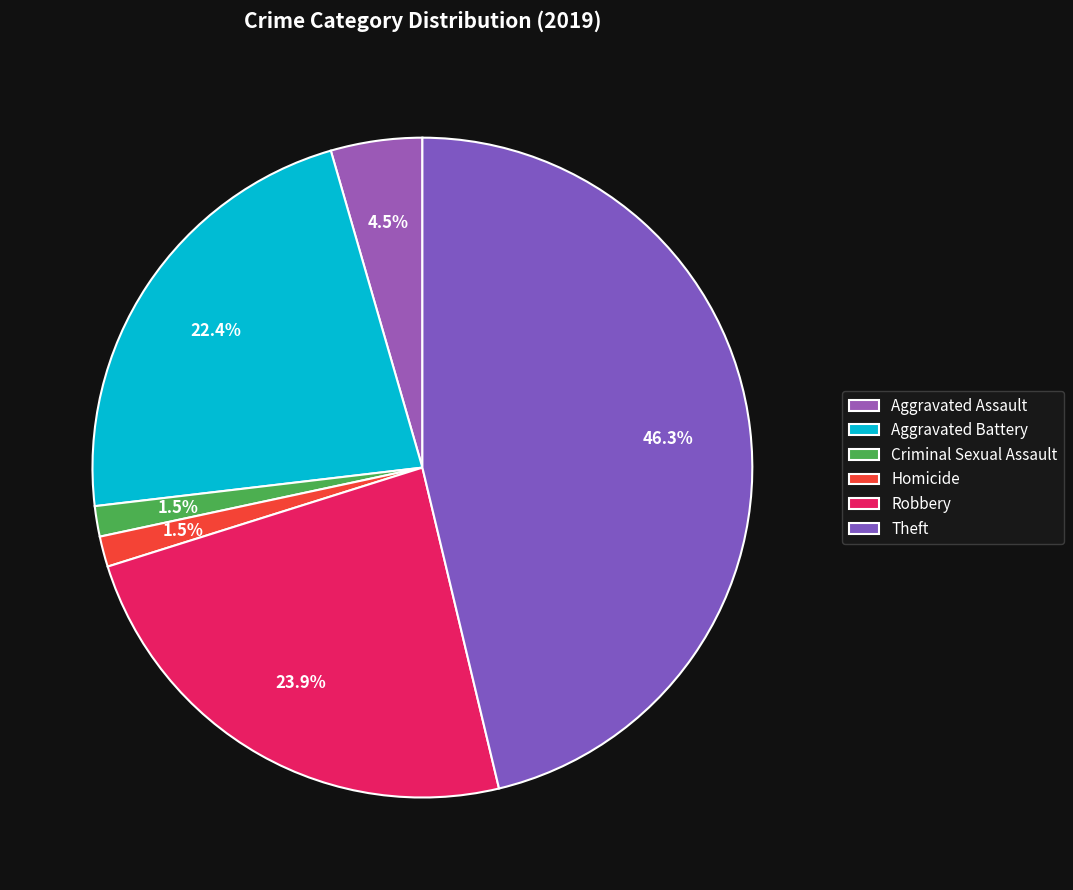

What is the smallest slice in the pie chart?

Criminal Sexual Assault